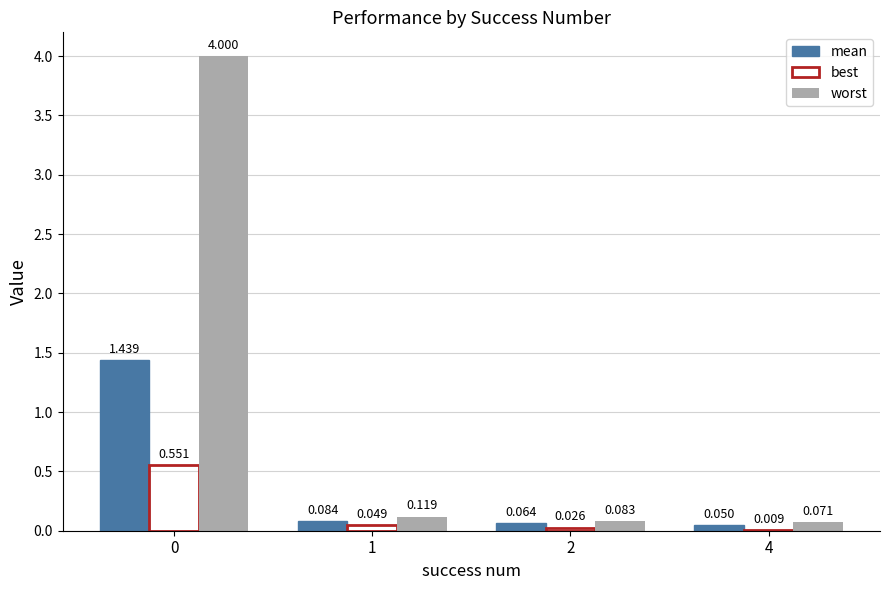

Is the value of best at 0 greater than the value of worst at 2?

Yes